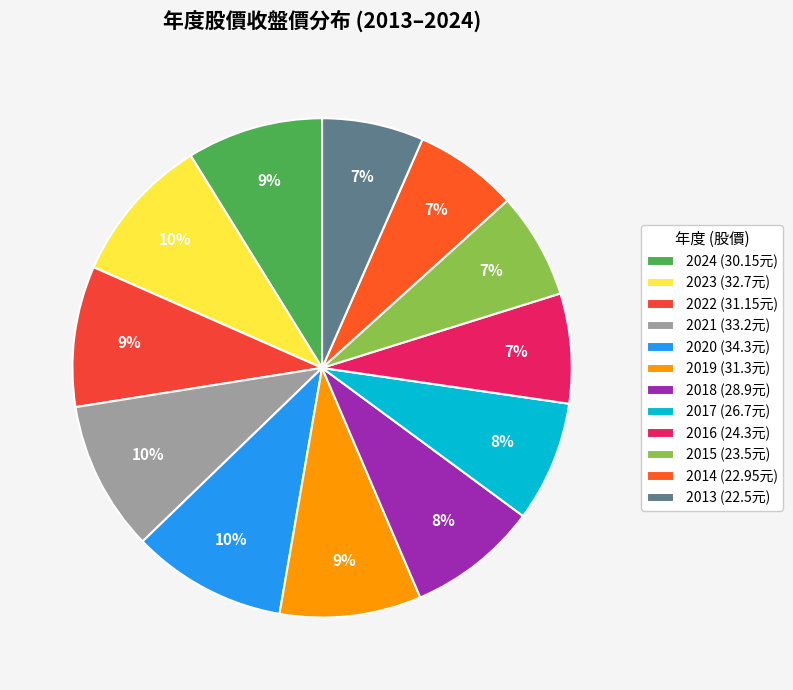

To the nearest percent, what is the difference between the 2017 and 2014 slice percentages?

1%